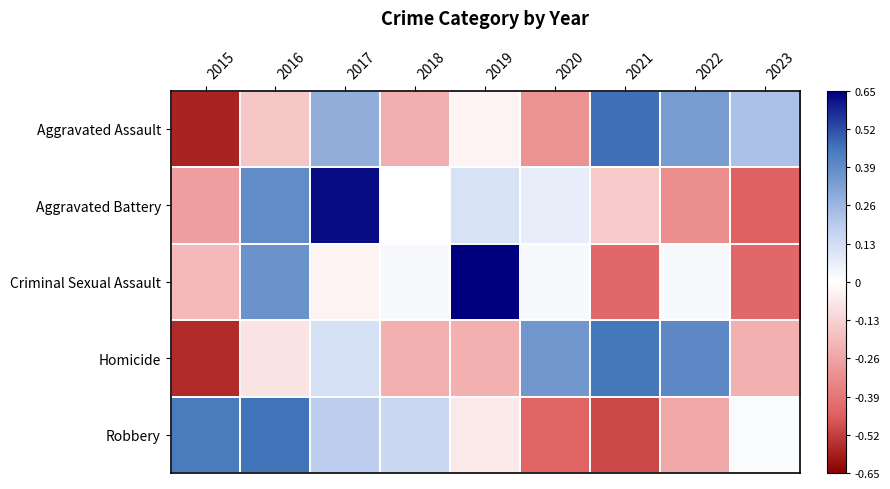

Reading right to left, extract all data points from this chart.

Aggravated Assault: 2023=0.2	2022=0.3	2021=0.5	2020=-0.3	2019=-0.0	2018=-0.2	2017=0.3	2016=-0.2	2015=-0.6
Aggravated Battery: 2023=-0.5	2022=-0.3	2021=-0.1	2020=0.1	2019=0.1	2018=0.0	2017=0.6	2016=0.4	2015=-0.3
Criminal Sexual Assault: 2023=-0.4	2022=0.0	2021=-0.4	2020=0.0	2019=0.7	2018=0.0	2017=-0.0	2016=0.4	2015=-0.2
Homicide: 2023=-0.2	2022=0.4	2021=0.4	2020=0.4	2019=-0.2	2018=-0.2	2017=0.1	2016=-0.1	2015=-0.6
Robbery: 2023=0.0	2022=-0.3	2021=-0.5	2020=-0.4	2019=-0.1	2018=0.1	2017=0.2	2016=0.5	2015=0.4